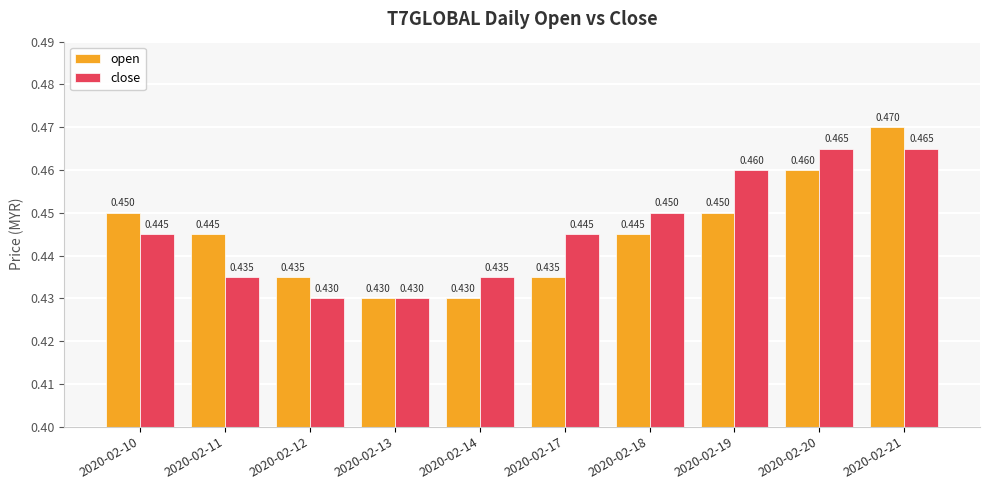

Is the value of open at 2020-02-21 greater than the value of close at 2020-02-12?

Yes